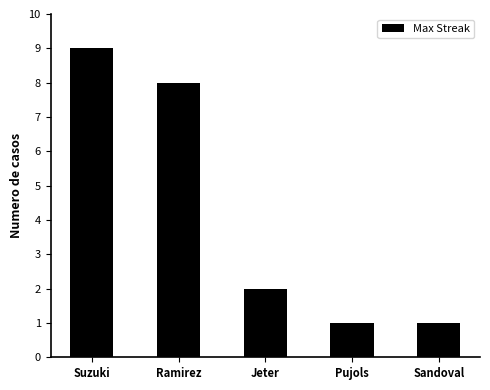

What position from the right is Suzuki?

5